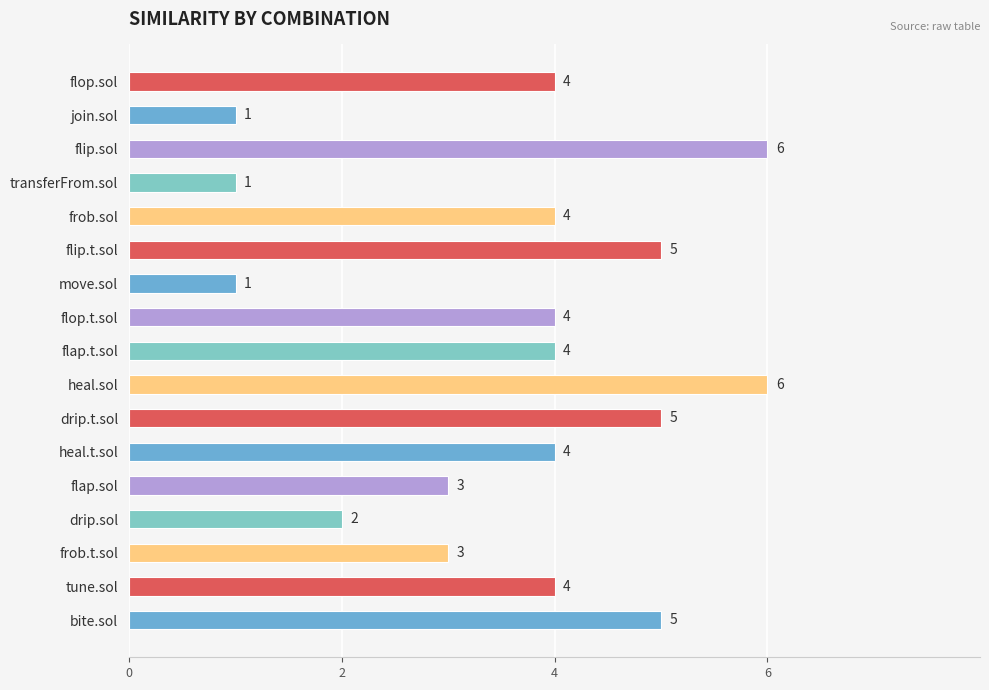

Which has a higher value, flip.sol or frob.t.sol?

flip.sol